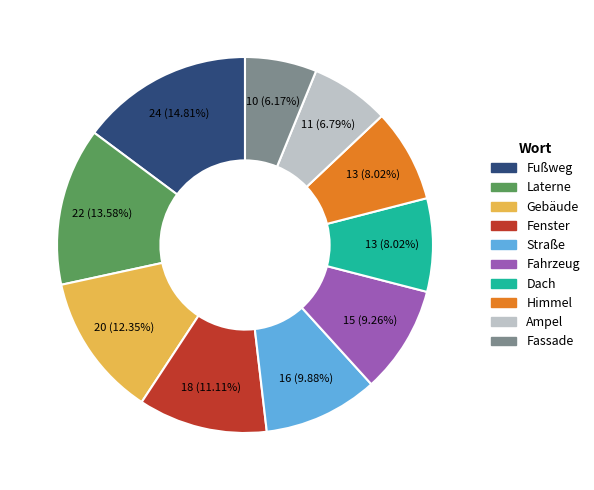

Which slice is the smallest?

Fassade